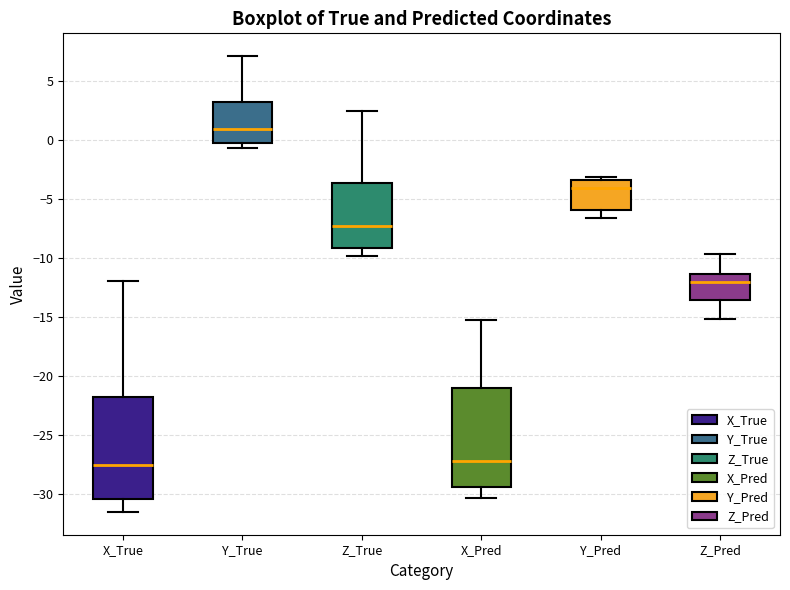

Reading left to right, transcribe this box plot: for each box, give where its median line is, the range the box spans, and where its two whiskers end, as read against the y-axis. The values are not printed on the chart, so give them approximately, as read against the axis.

X_True: median -27.5, box -30.5 to -22.0, whiskers -31.5 to -12.0
Y_True: median 1.0, box 0.0 to 3.0, whiskers -0.5 to 7.0
Z_True: median -7.5, box -9.0 to -3.5, whiskers -10.0 to 2.5
X_Pred: median -27.0, box -29.5 to -21.0, whiskers -30.5 to -15.5
Y_Pred: median -4.0, box -6.0 to -3.5, whiskers -6.5 to -3.0
Z_Pred: median -12.0, box -13.5 to -11.5, whiskers -15.0 to -9.5